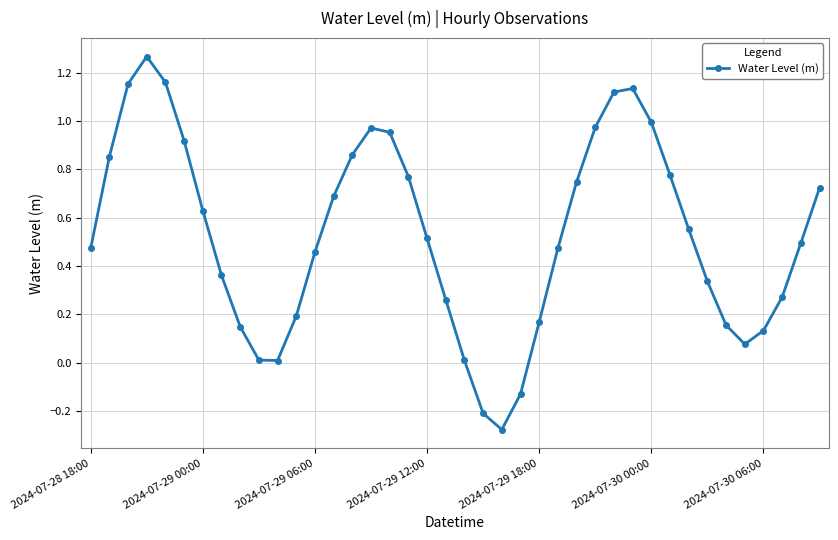

How many points are higher than both their immediate neighbors (excluding endpoints)?

3